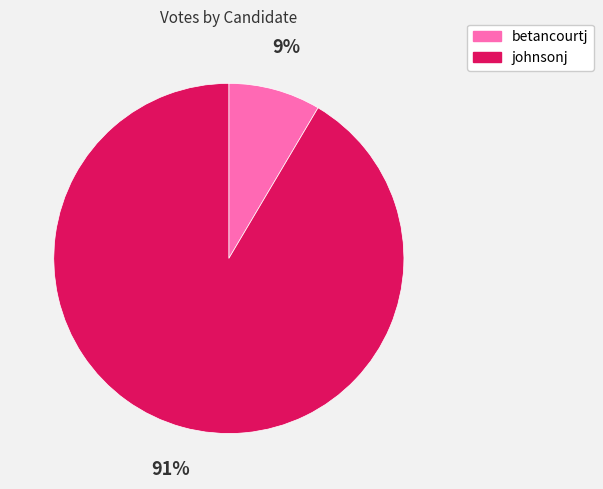

Is there any slice that represents more than half of the pie?

Yes